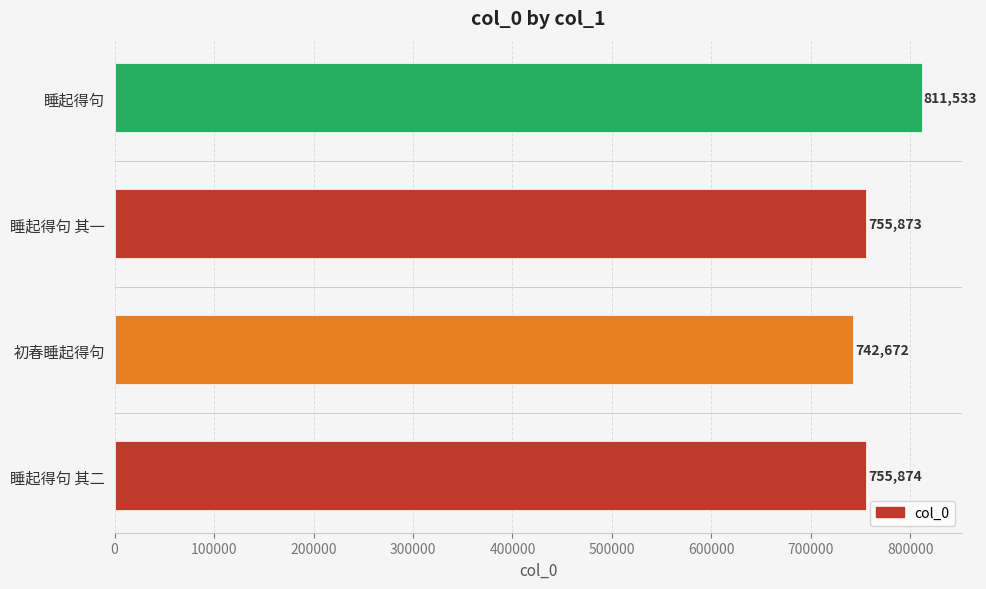

Which has a higher value, 睡起得句 or 睡起得句 其一?

睡起得句